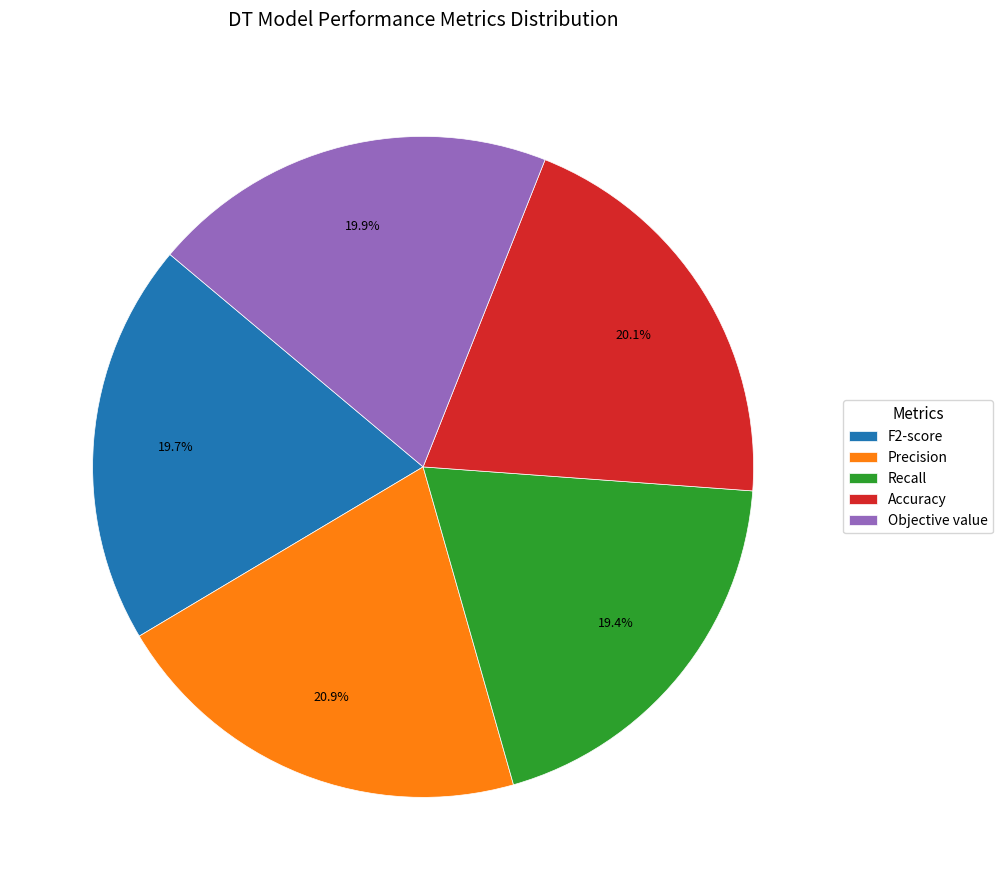

Is it true that Accuracy is 25% of the pie?

False